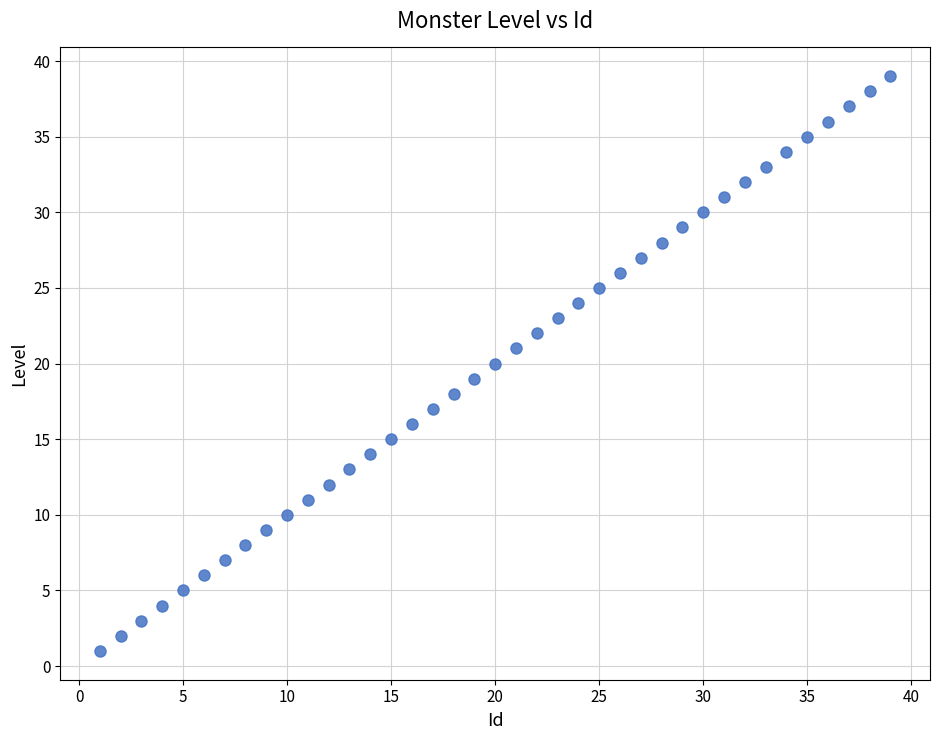

What is the range of X values (max minus min)?

38